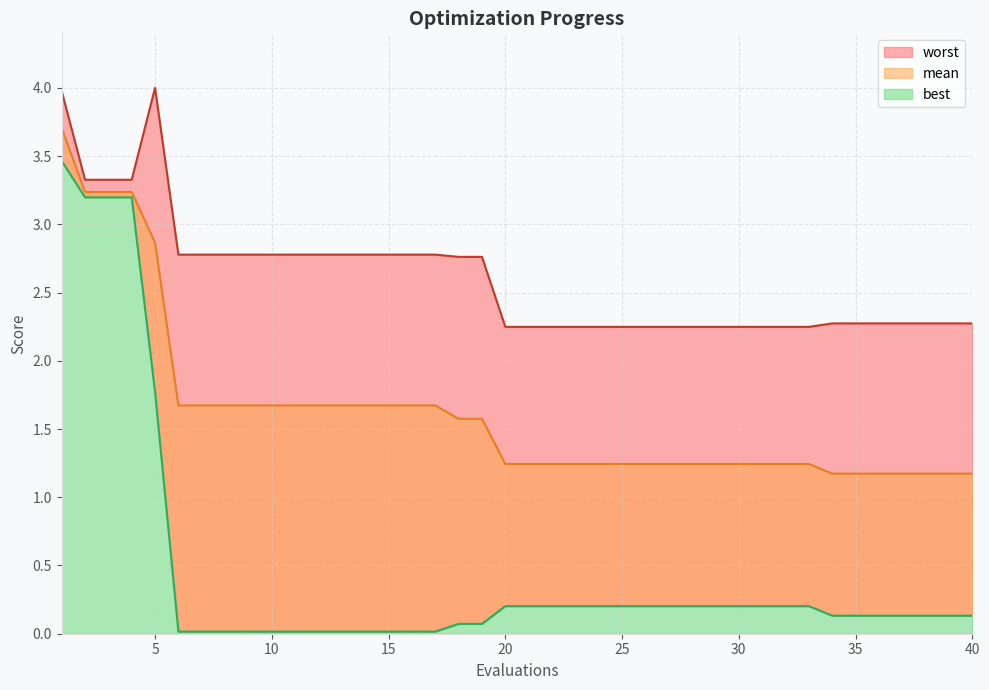

Reading right to left, list all the values displayed in this chart.

mean: 40=1.2	39=1.2	38=1.2	37=1.2	36=1.2	35=1.2	34=1.2	33=1.2	32=1.2	31=1.2	30=1.2	29=1.2	28=1.2	27=1.2	26=1.2	25=1.2	24=1.2	23=1.2	22=1.2	21=1.2	20=1.2	19=1.6	18=1.6	17=1.7	16=1.7	15=1.7	14=1.7	13=1.7	12=1.7	11=1.7	10=1.7	9=1.7	8=1.7	7=1.7	6=1.7	5=2.9	4=3.2	3=3.2	2=3.2	1=3.7
best: 40=0.1	39=0.1	38=0.1	37=0.1	36=0.1	35=0.1	34=0.1	33=0.2	32=0.2	31=0.2	30=0.2	29=0.2	28=0.2	27=0.2	26=0.2	25=0.2	24=0.2	23=0.2	22=0.2	21=0.2	20=0.2	19=0.1	18=0.1	17=0.0	16=0.0	15=0.0	14=0.0	13=0.0	12=0.0	11=0.0	10=0.0	9=0.0	8=0.0	7=0.0	6=0.0	5=1.8	4=3.2	3=3.2	2=3.2	1=3.5
worst: 40=2.3	39=2.3	38=2.3	37=2.3	36=2.3	35=2.3	34=2.3	33=2.2	32=2.2	31=2.2	30=2.2	29=2.2	28=2.2	27=2.2	26=2.2	25=2.2	24=2.2	23=2.2	22=2.2	21=2.2	20=2.2	19=2.8	18=2.8	17=2.8	16=2.8	15=2.8	14=2.8	13=2.8	12=2.8	11=2.8	10=2.8	9=2.8	8=2.8	7=2.8	6=2.8	5=4.0	4=3.3	3=3.3	2=3.3	1=4.0